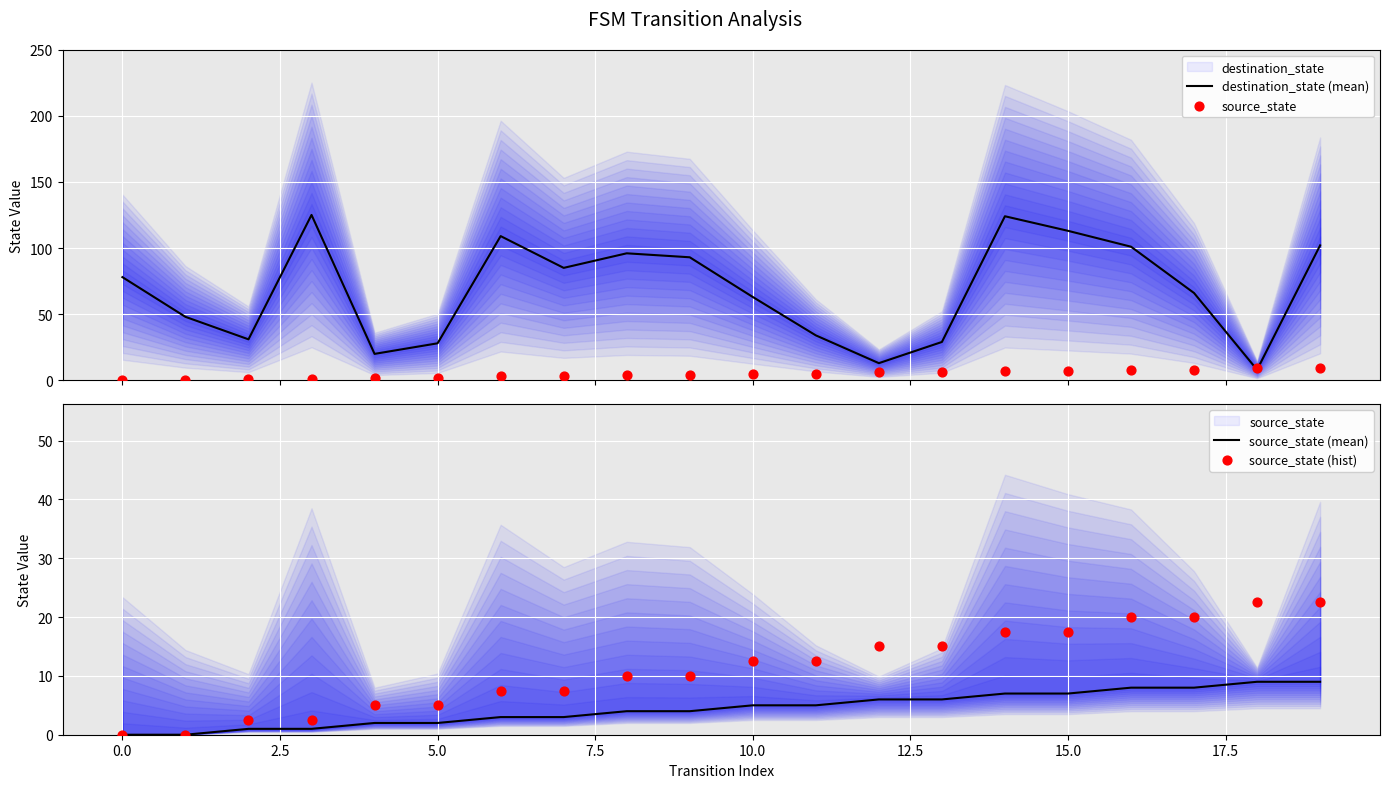

At how many categories does at least one series exceed 20?

18